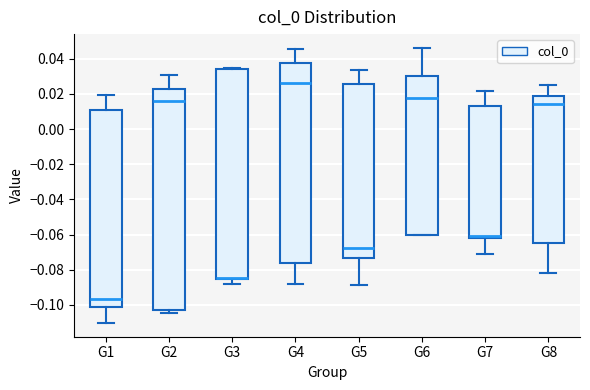

Which box is the tallest, from its lower edge to its upper edge?

G2